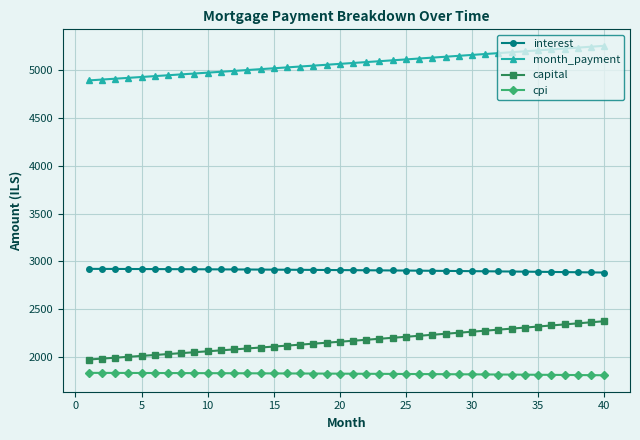

List the series in order of their peak value, lowest first.

cpi, capital, interest, month_payment